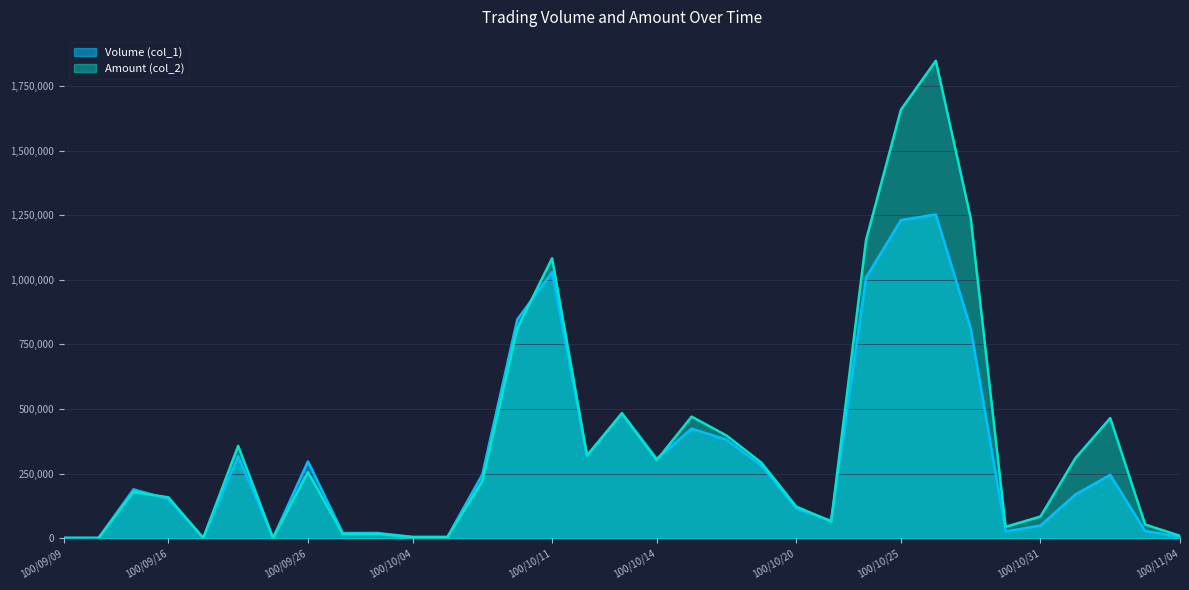

What is the smallest value displayed?

920